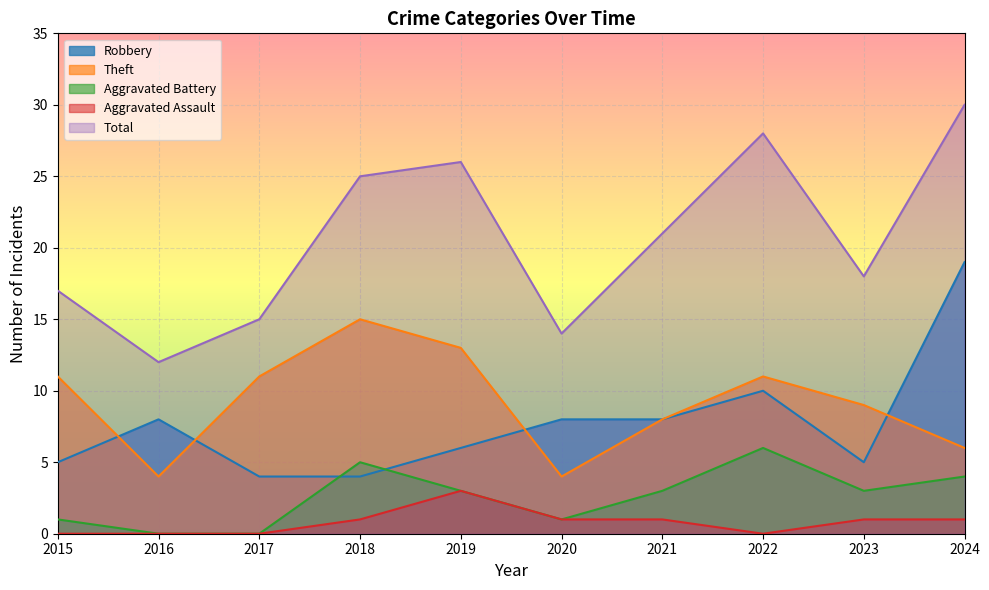

What is the spread (max minus min) of values at 2020?

13